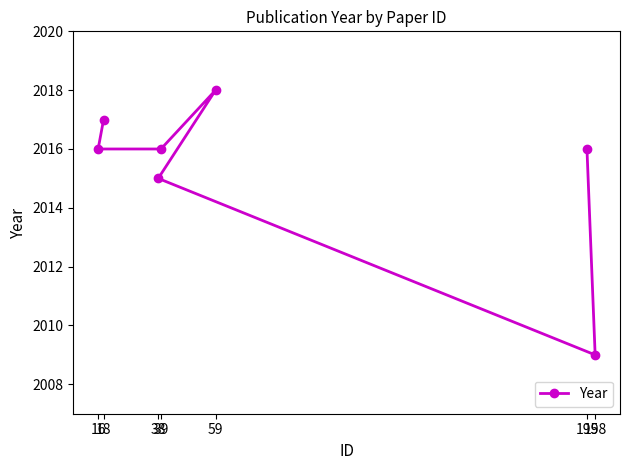

How many series are shown in this chart?

1